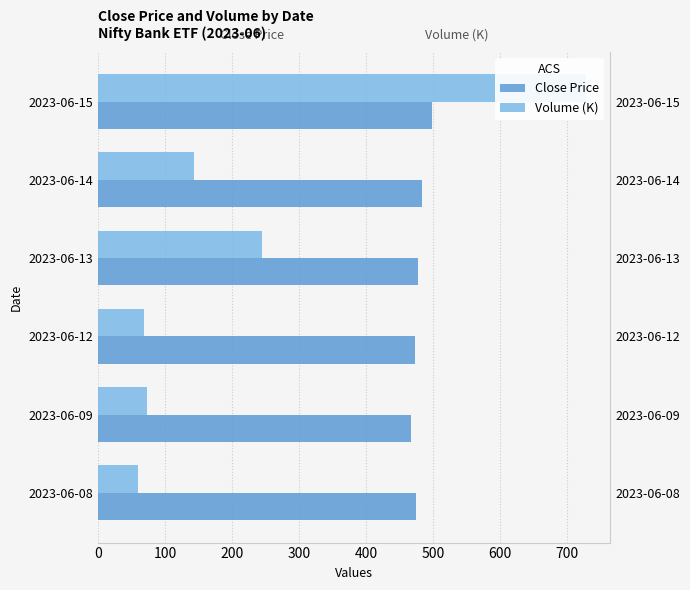

How many data points in Close Price are less than 477?

3